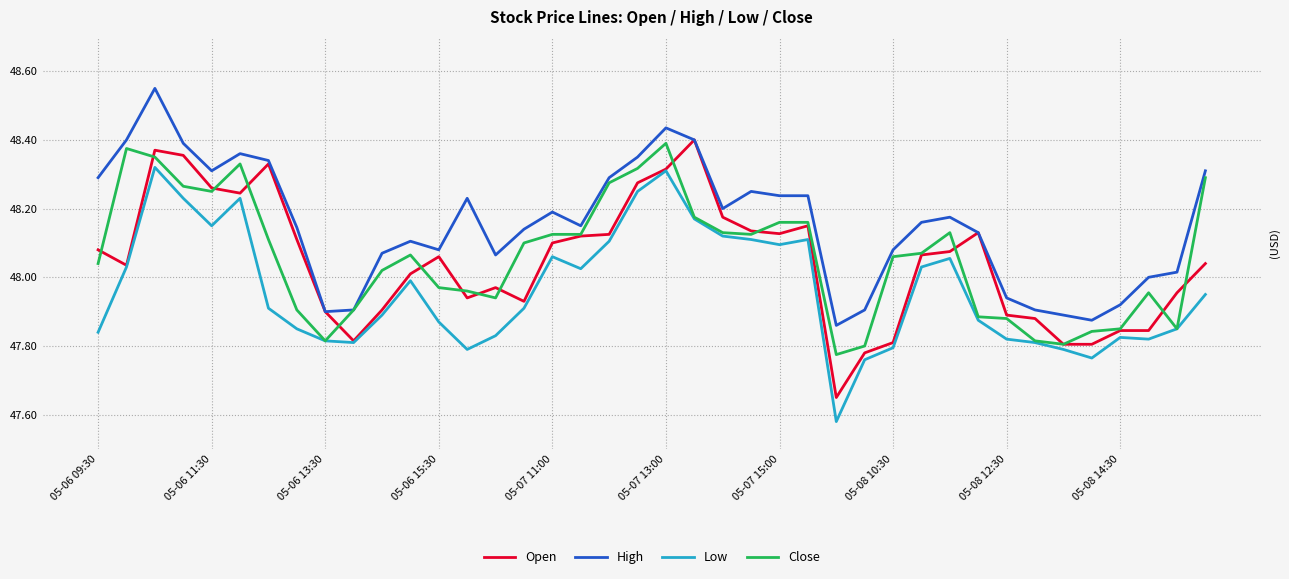

True or false: Low and High cross at least once.

False